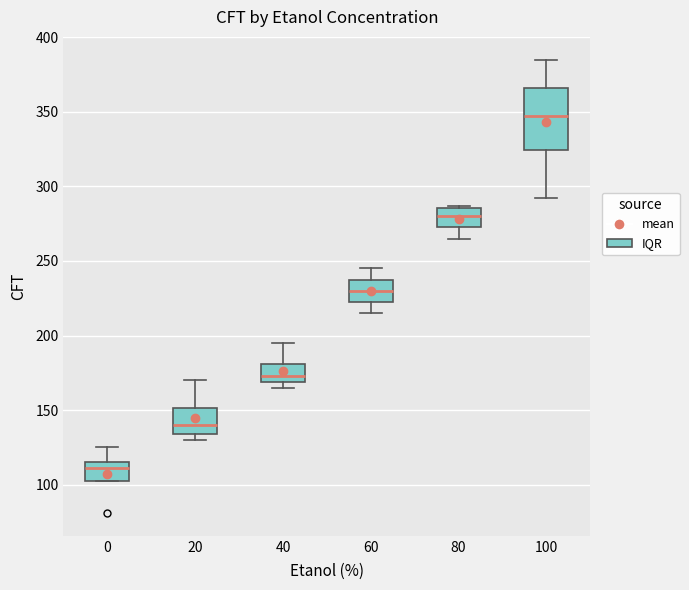

Where is the lower edge of the box at x = 60 on the y-axis? The values are not printed on the chart, so give them approximately, as read against the axis.

225